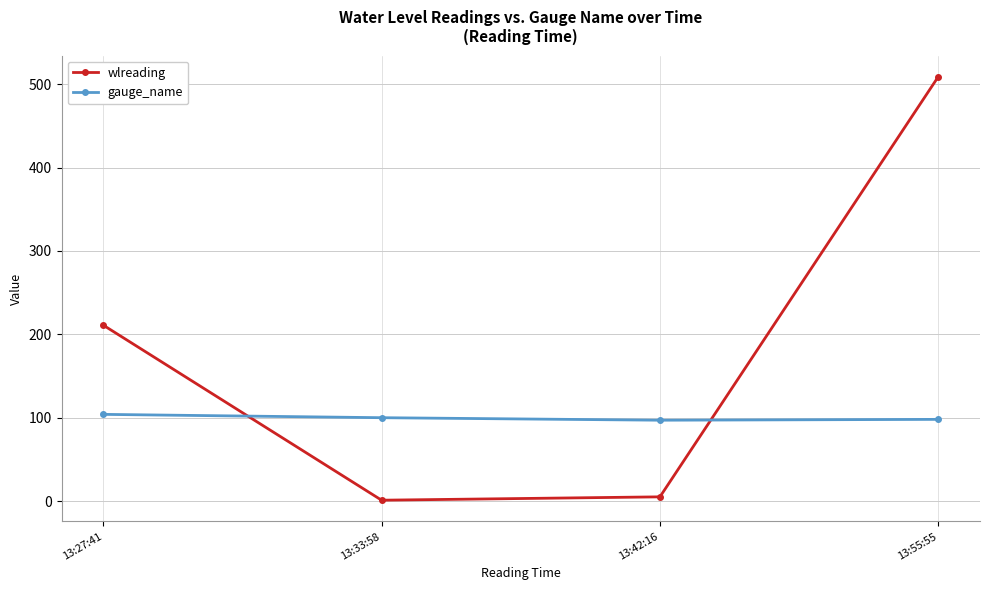

Which series has the widest spread of values?

wlreading